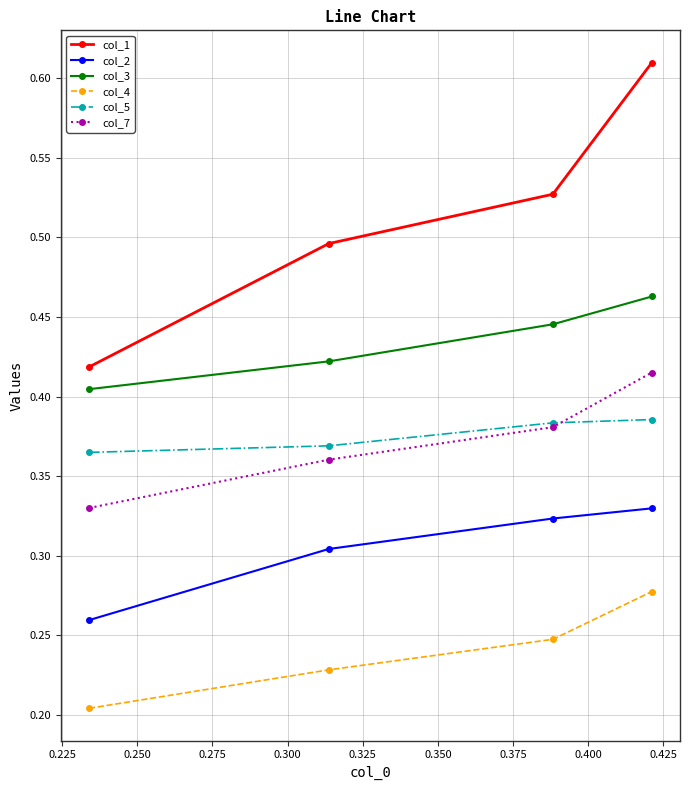

Rank the series by their maximum value, from lowest to highest.

col_4, col_2, col_5, col_7, col_3, col_1